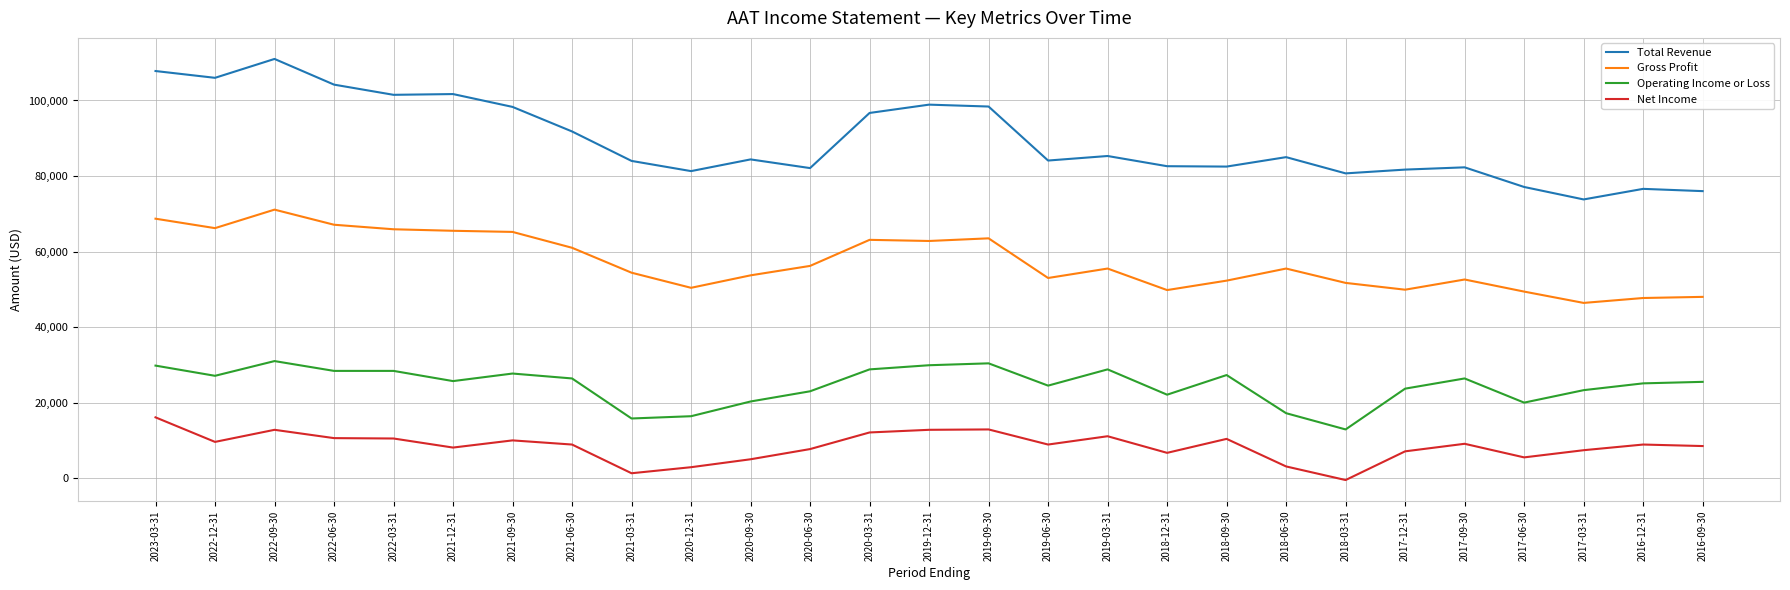

The value of Net Income at 2022-03-31 is 10500. True or false?

True